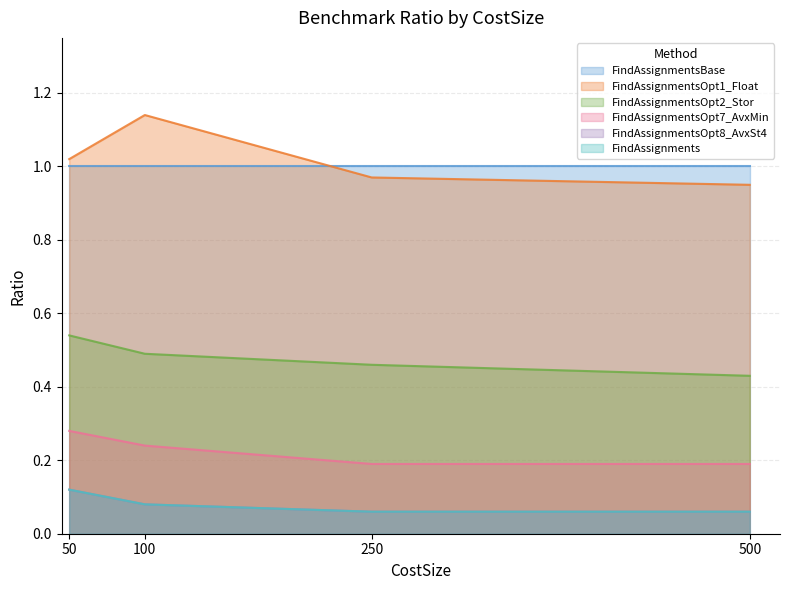

What is the value of the FindAssignmentsOpt2_Stor point at the 4th from the left?

0.4